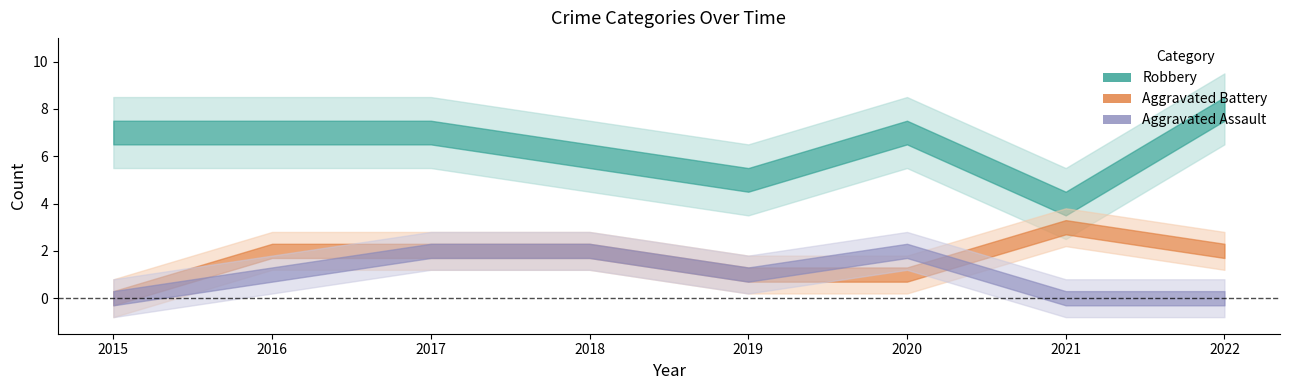

Reading left to right, transcribe all the data shown in this chart.

Aggravated Assault: 2015=0	2016=1	2017=2	2018=2	2019=1	2020=2	2021=0	2022=0
Aggravated Battery: 2015=0	2016=2	2017=2	2018=2	2019=1	2020=1	2021=3	2022=2
Robbery: 2015=7	2016=7	2017=7	2018=6	2019=5	2020=7	2021=4	2022=8